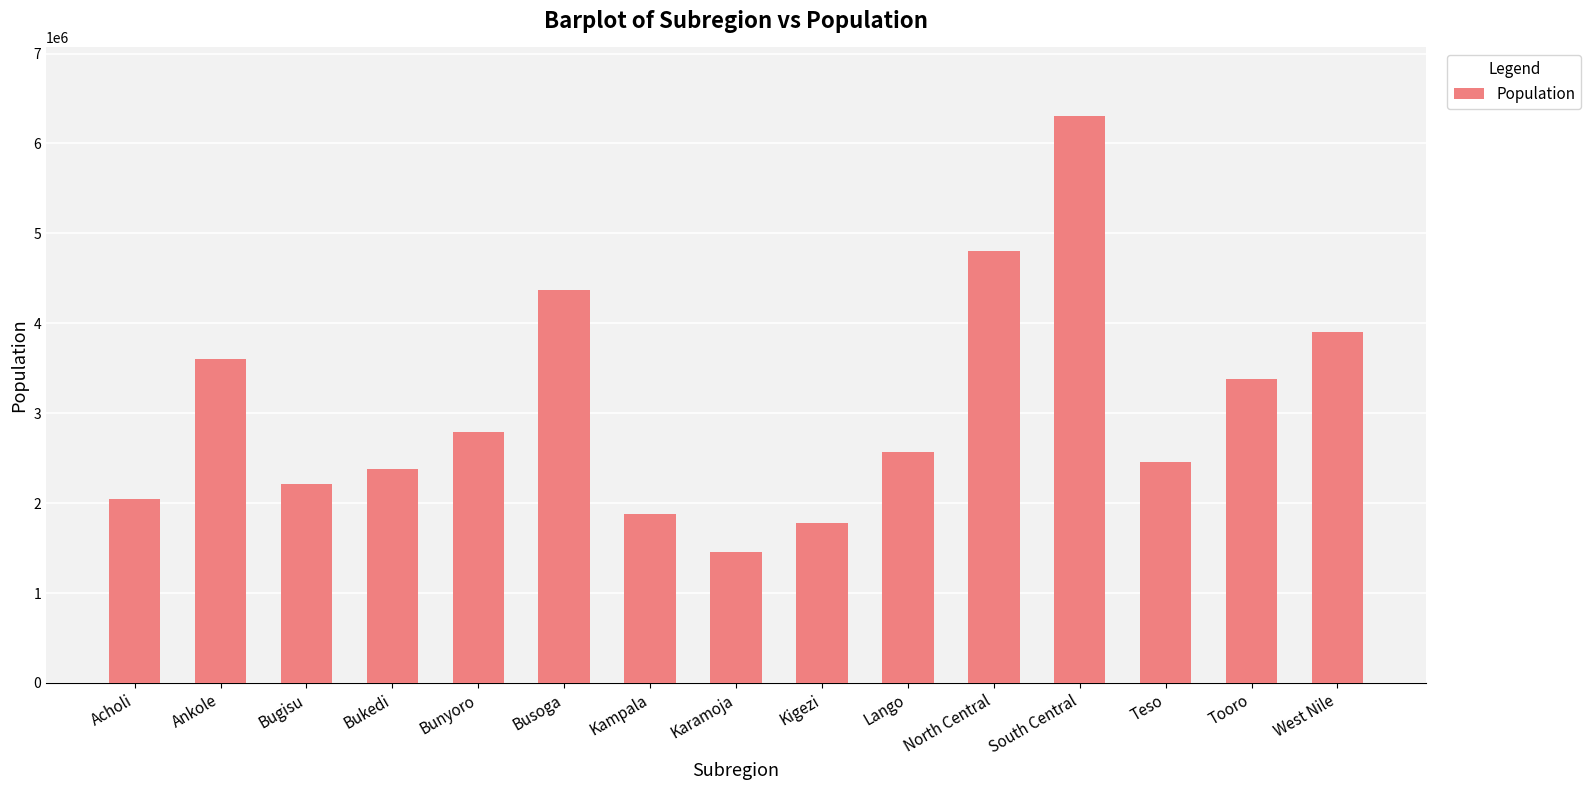

What is the difference between the values at South Central and Acholi?

4263767